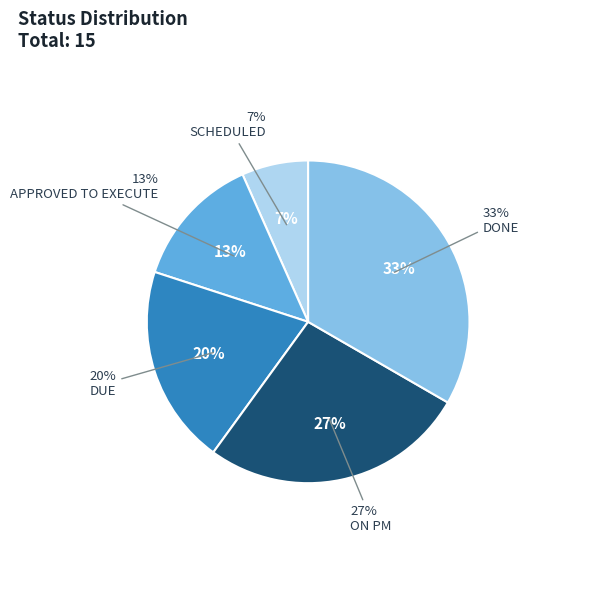

To the nearest percent, what portion does APPROVED TO EXECUTE represent?

13%